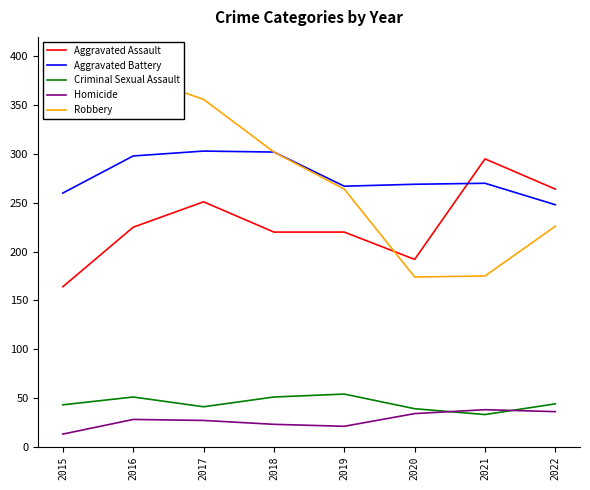

Which category has the highest value in the Criminal Sexual Assault series?

2019